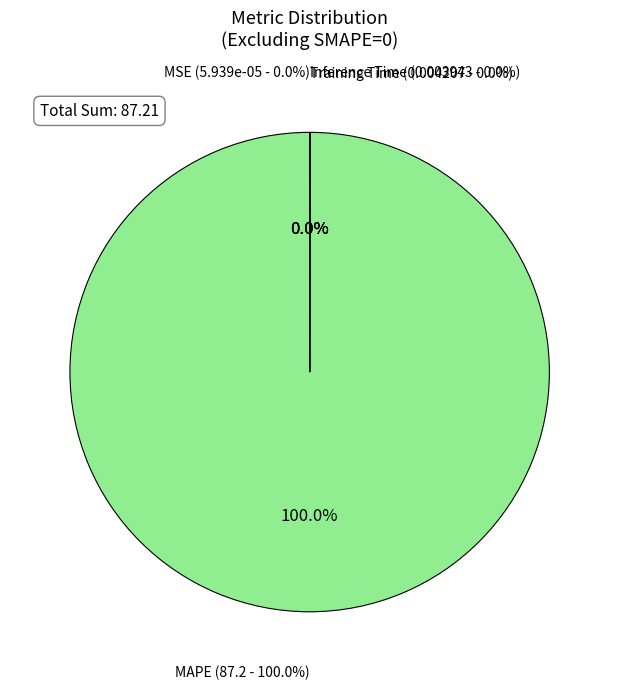

Which slice is the largest?

MAPE